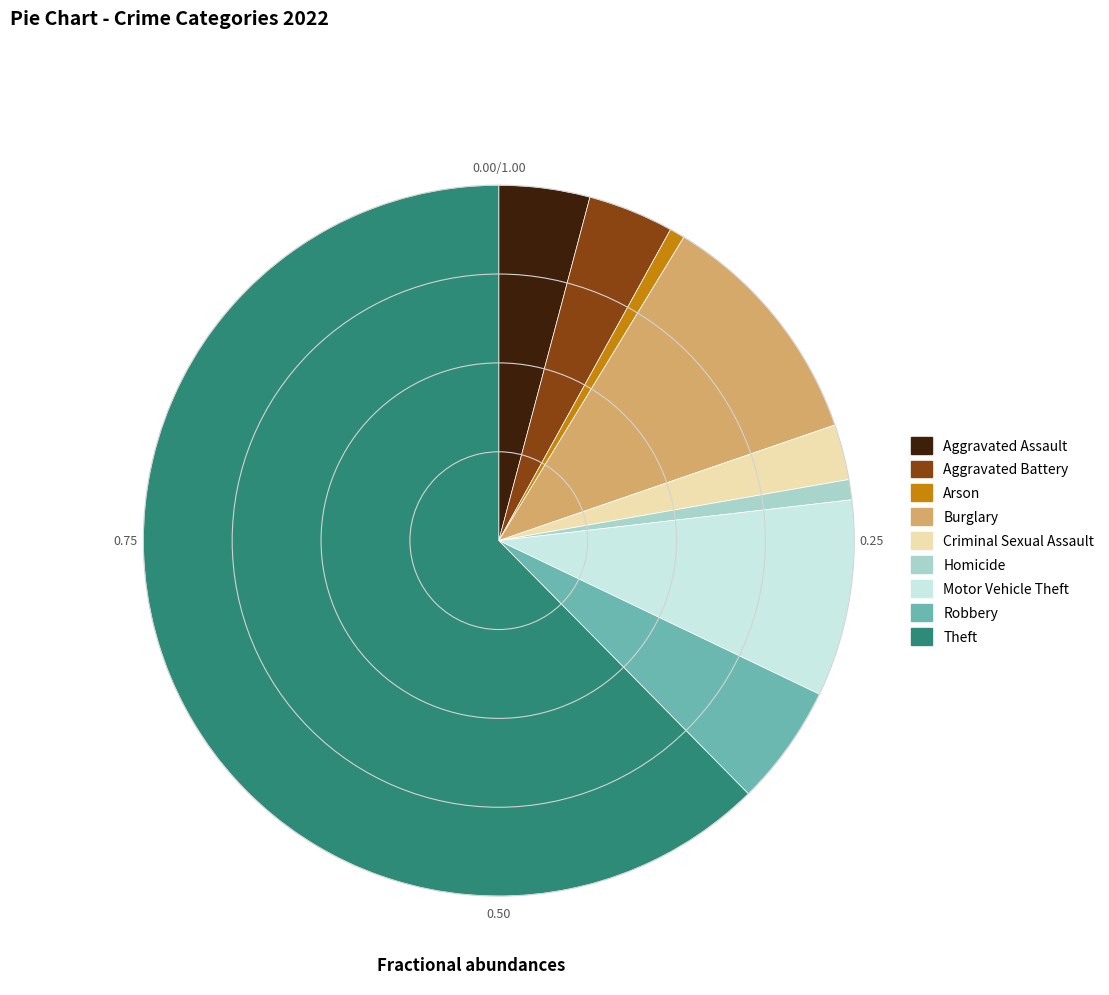

How many segments does this pie chart have?

9